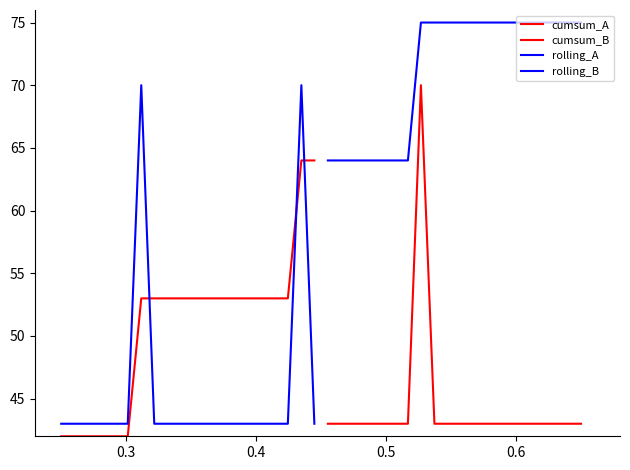

Reading left to right, what are all the values shown in this chart?

cumsum_A: 42	42	42	42	42	42	53	53	53	53	53	53	53	53	53	53	53	53	64	64
cumsum_B: 43	43	43	43	43	43	43	70	43	43	43	43	43	43	43	43	43	43	43	43
rolling_A: 43	43	43	43	43	43	70	43	43	43	43	43	43	43	43	43	43	43	70	43
rolling_B: 64	64	64	64	64	64	64	75	75	75	75	75	75	75	75	75	75	75	75	75